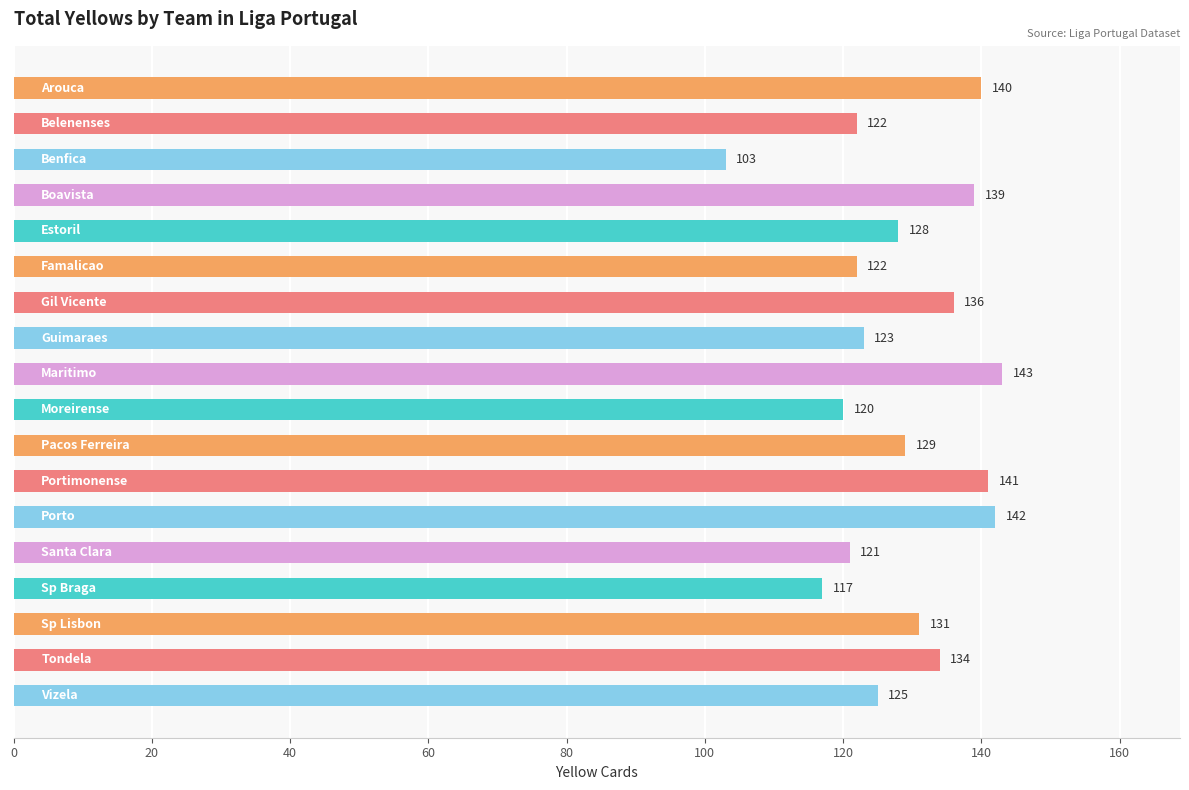

What is the difference between the maximum and minimum values?

40